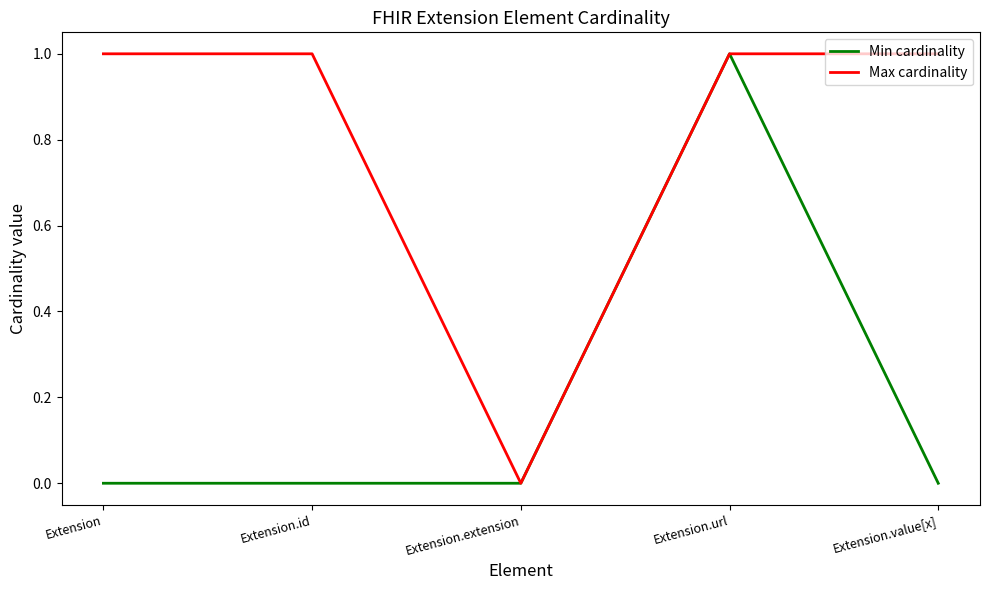

What position from the right is Extension.value[x]?

1